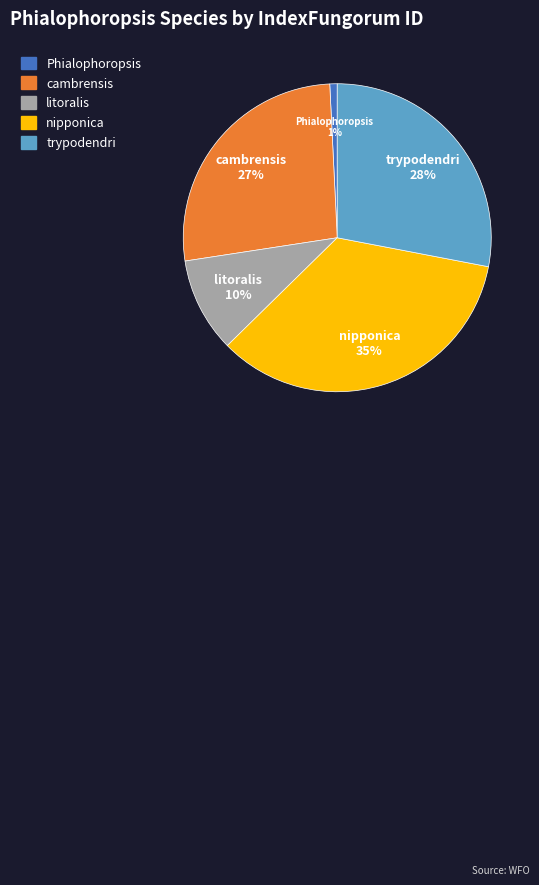

To the nearest percent, what is the difference between the largest and smallest slice percentages?

34%